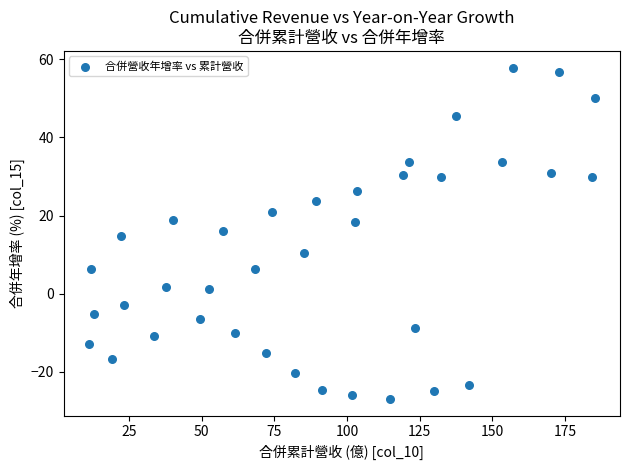

What is the range of Y values (max minus min)?

84.8